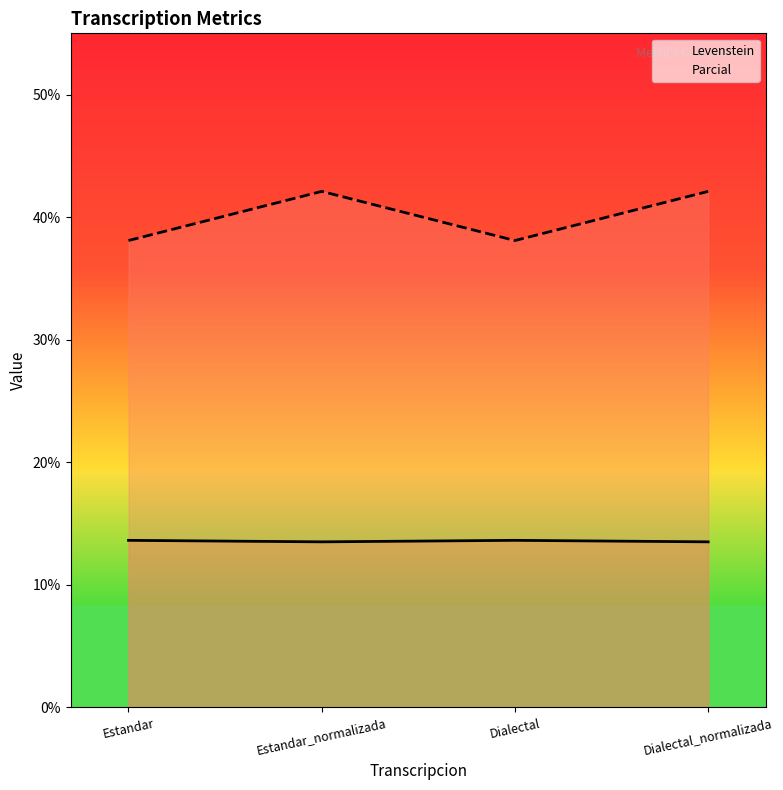

How many data points in Parcial are less than 42?

2